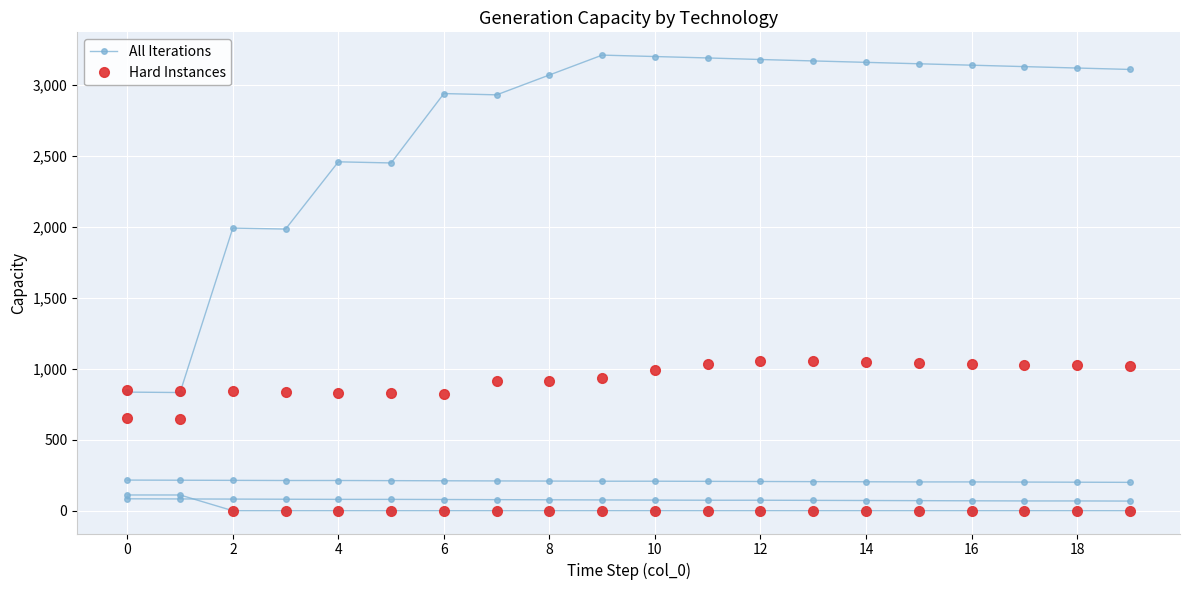

Is it true that All Iterations equals 3160 at 14?

True